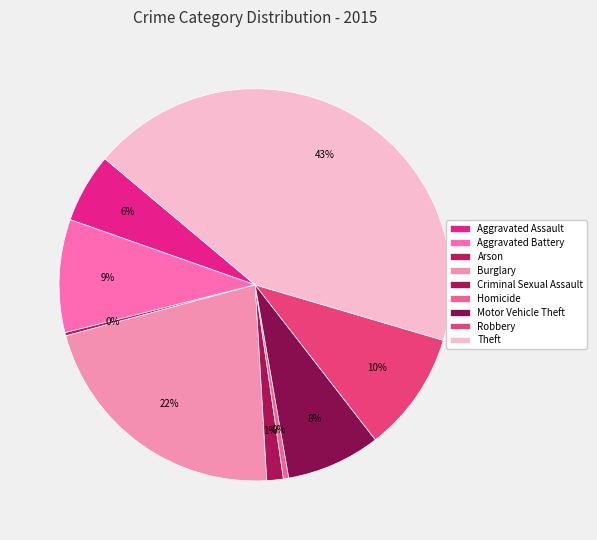

To the nearest percent, what is the difference between the largest and smallest slice percentages?

43%